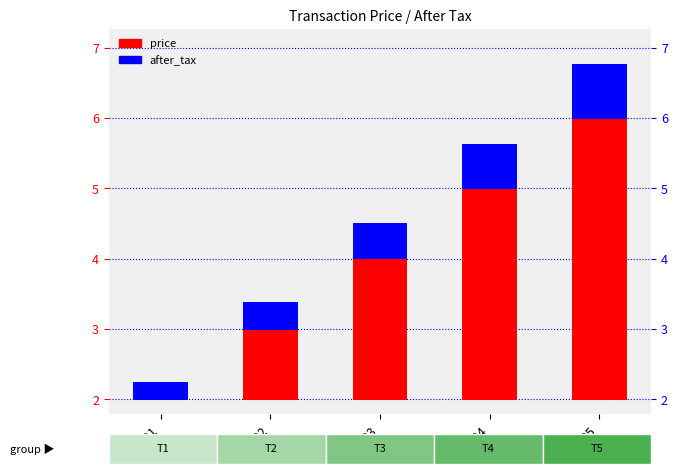

Which category has the highest value in the price series?

1005